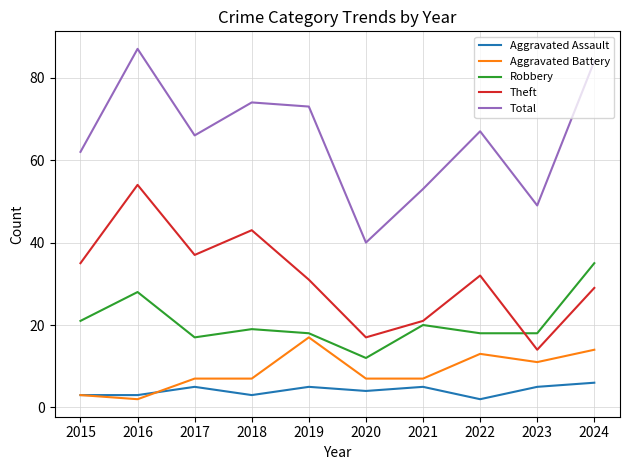

What is the sum of all Theft values?

313